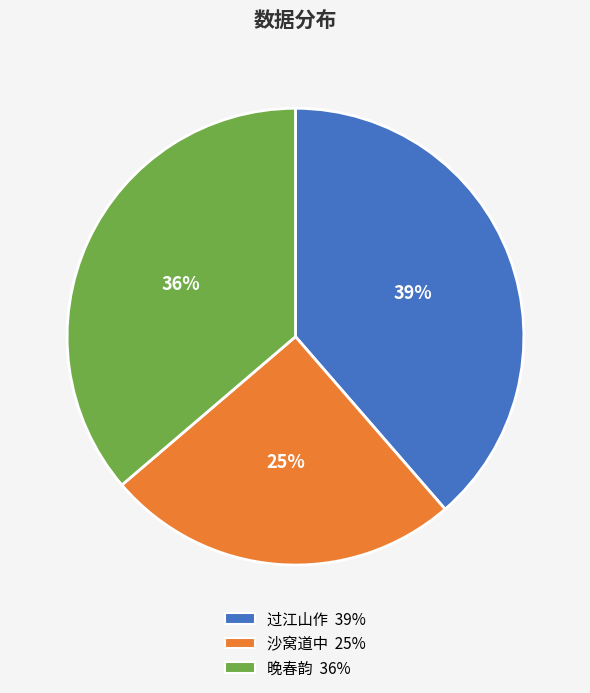

Is there a majority slice in this chart?

No